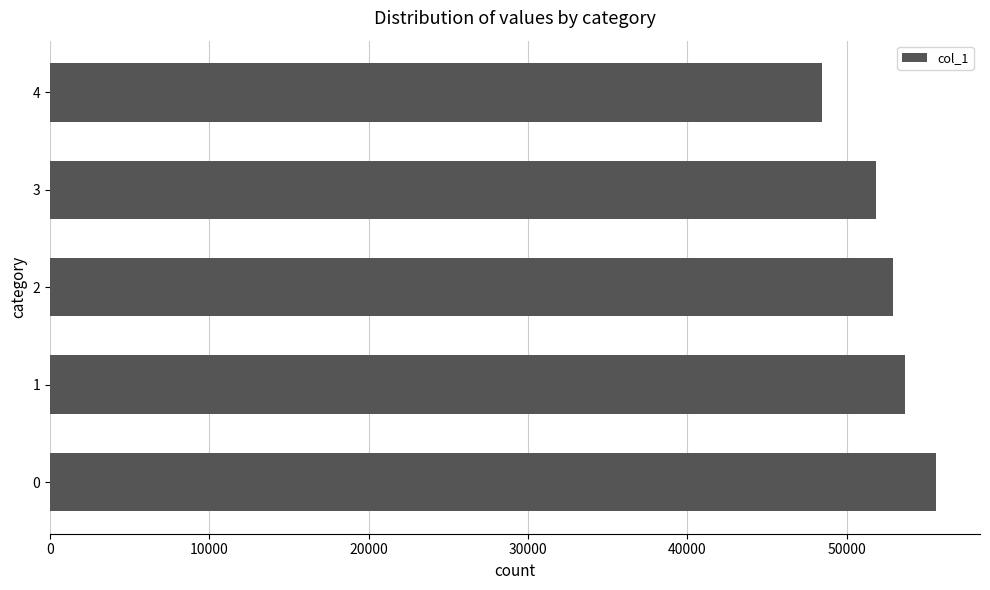

Is it true that the value at 2 is 52911?

True